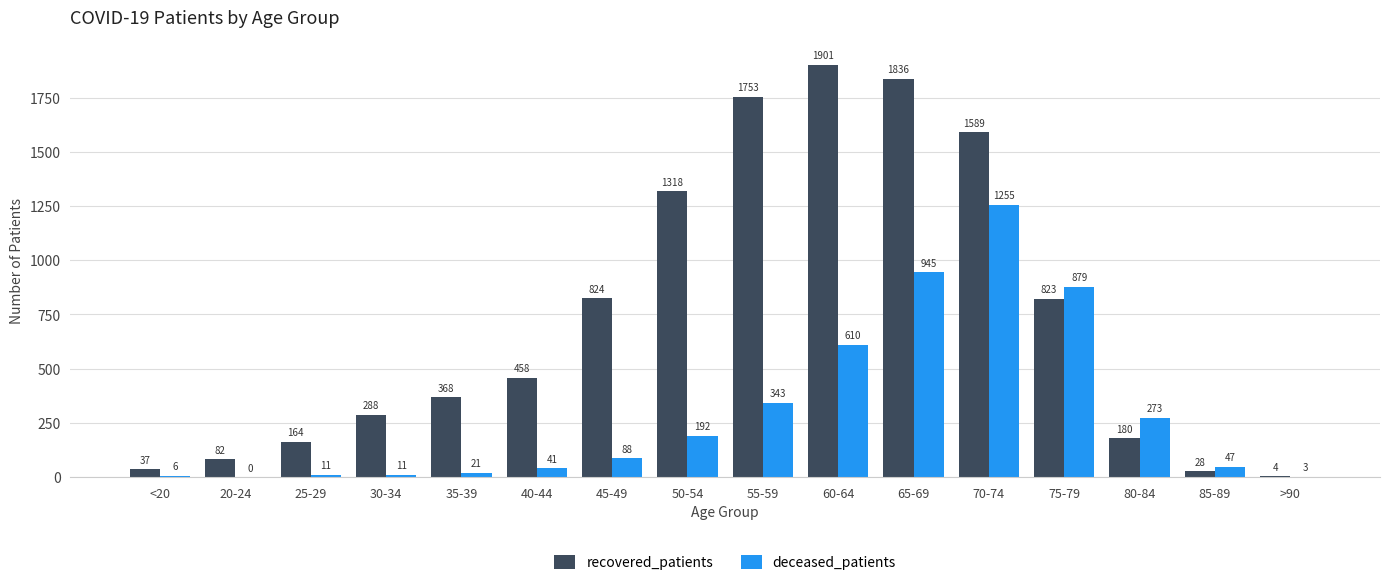

At which category is the sum across all series the highest?

70-74